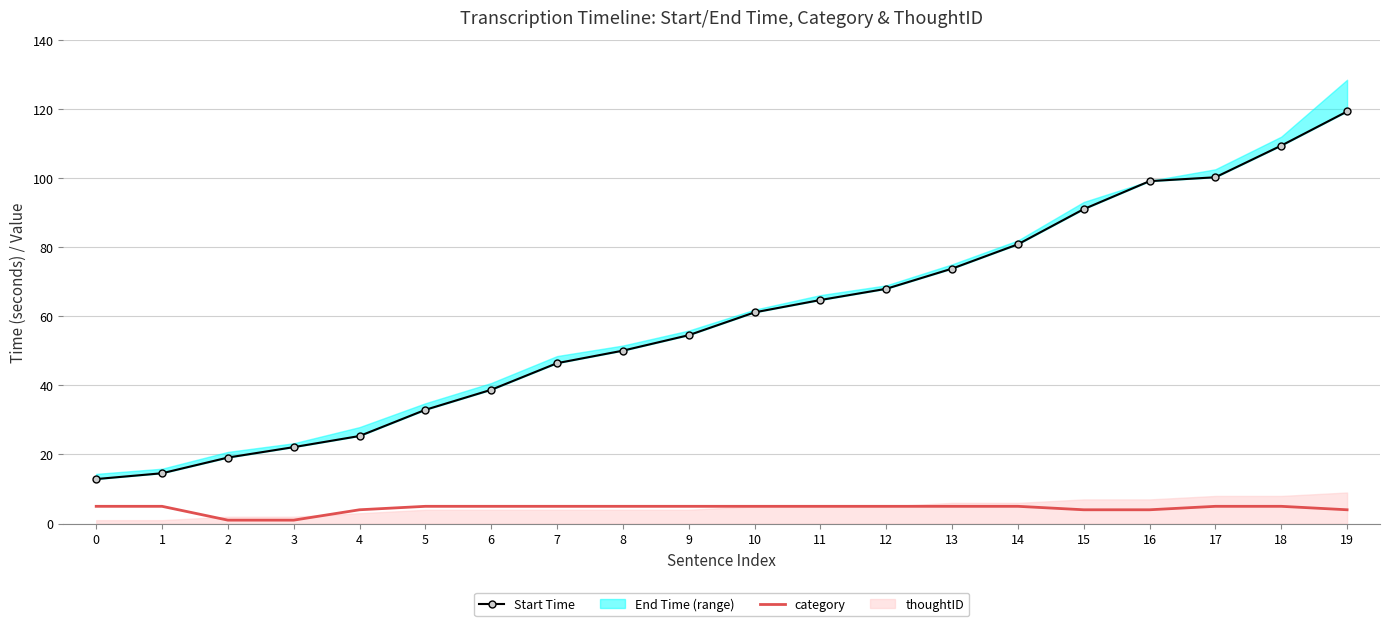

How many data points in Start Time are above 61?

10